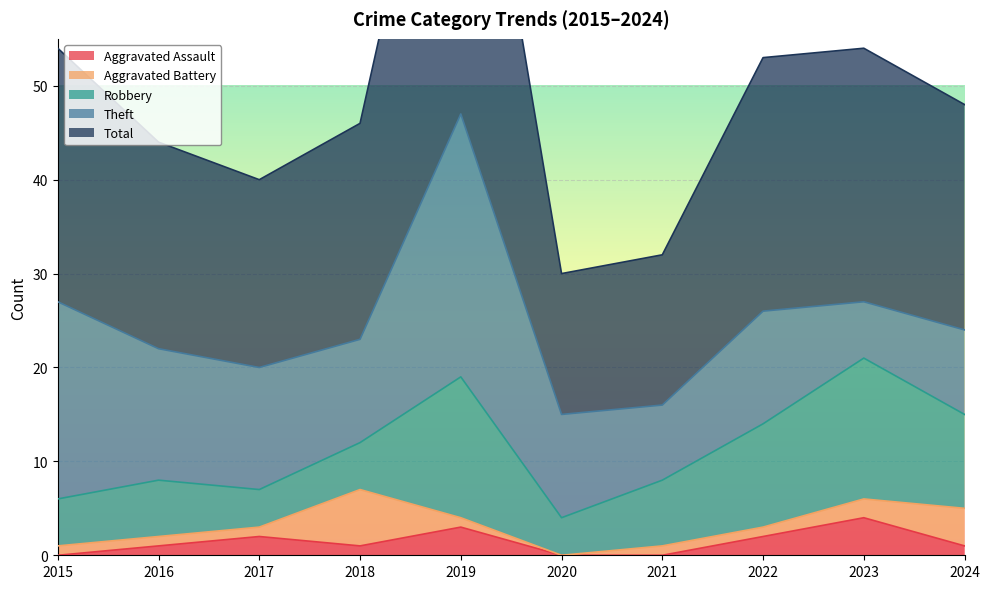

What is the average value of the Theft series?

13